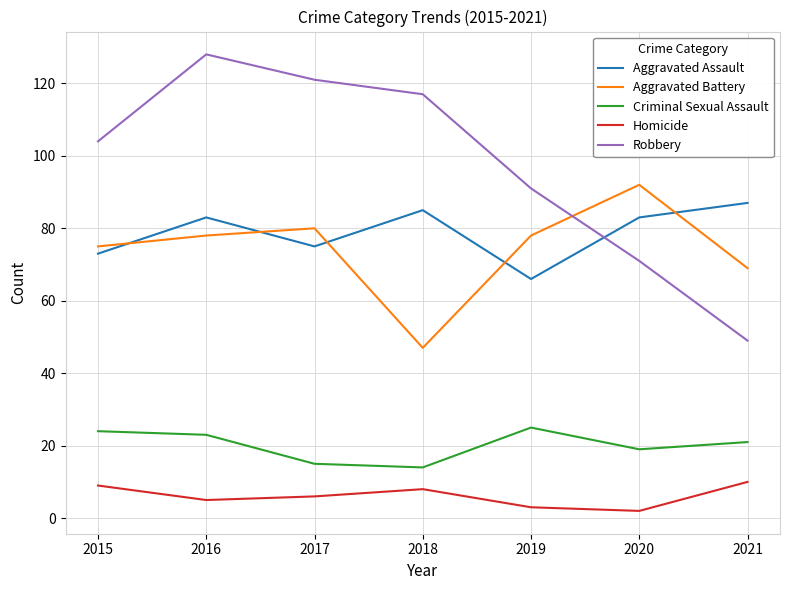

What is the smallest value displayed?

2